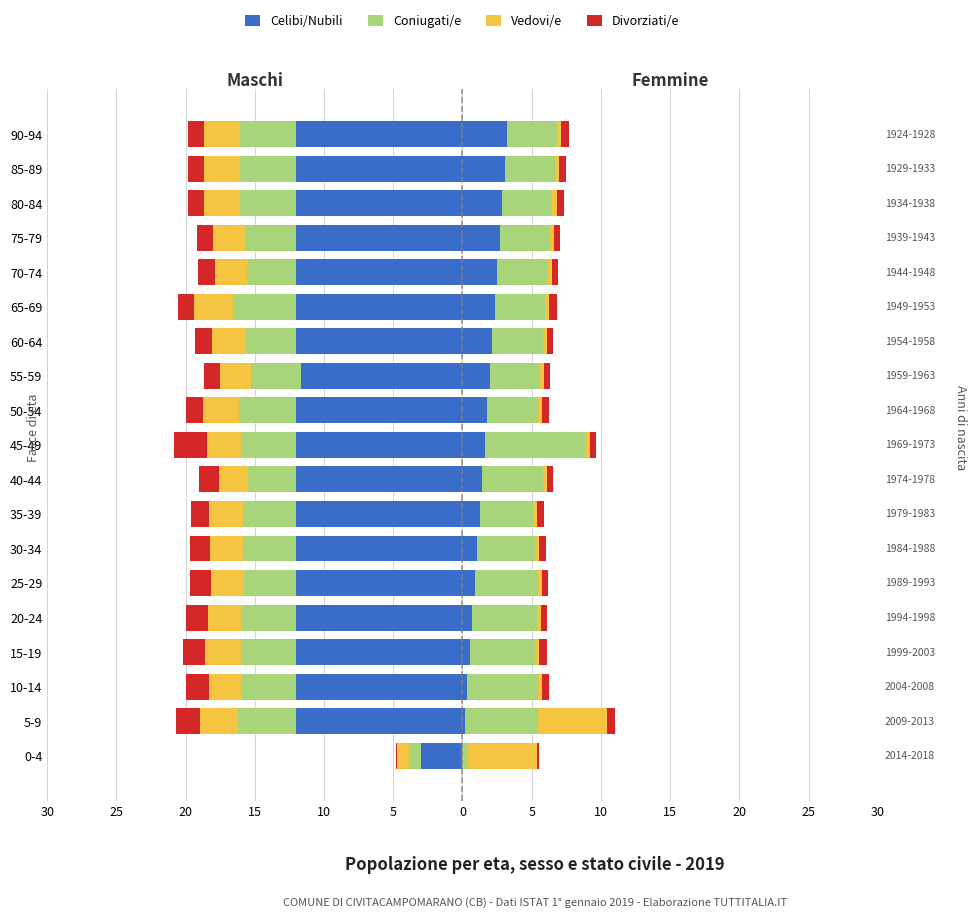

What is the sum of all Celibi/Nubili values?

-218.7